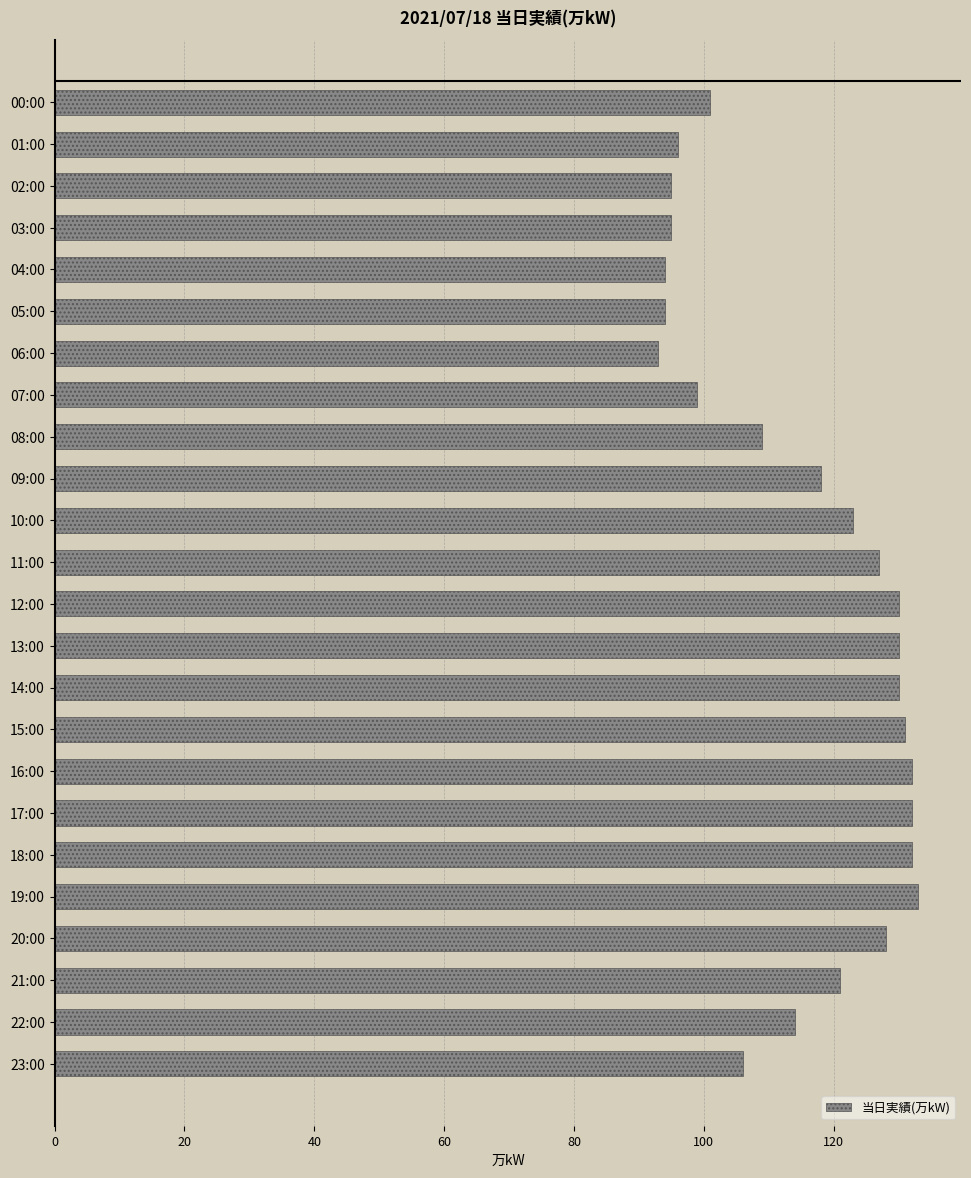

What is the greatest value displayed?

133